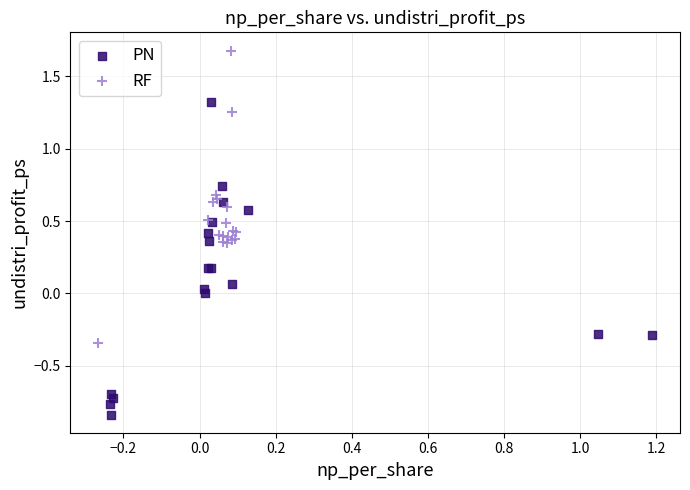

Which series reaches the minimum Y coordinate?

PN